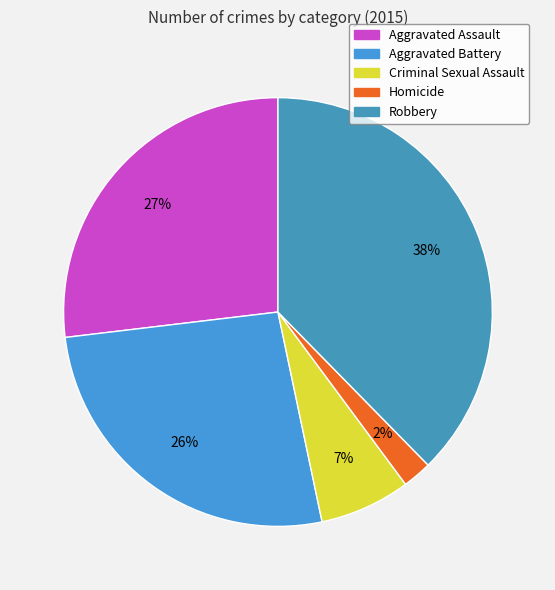

Count the number of slices in the pie.

5